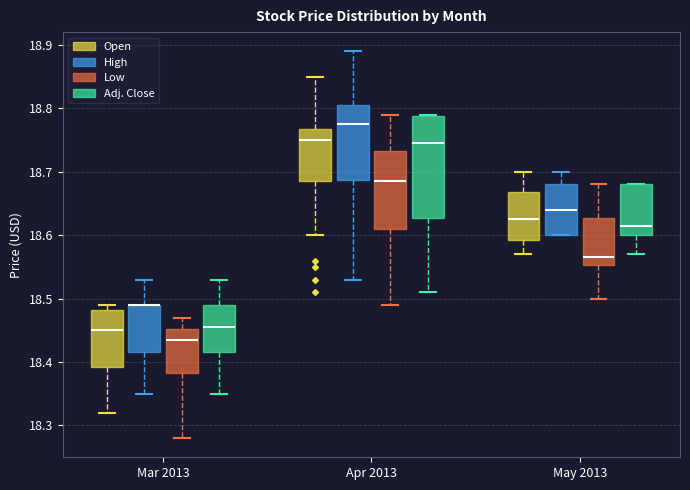

Where is the lower edge of the box for May 2013 (Adj. Close) on the y-axis? The values are not printed on the chart, so give them approximately, as read against the axis.

18.60